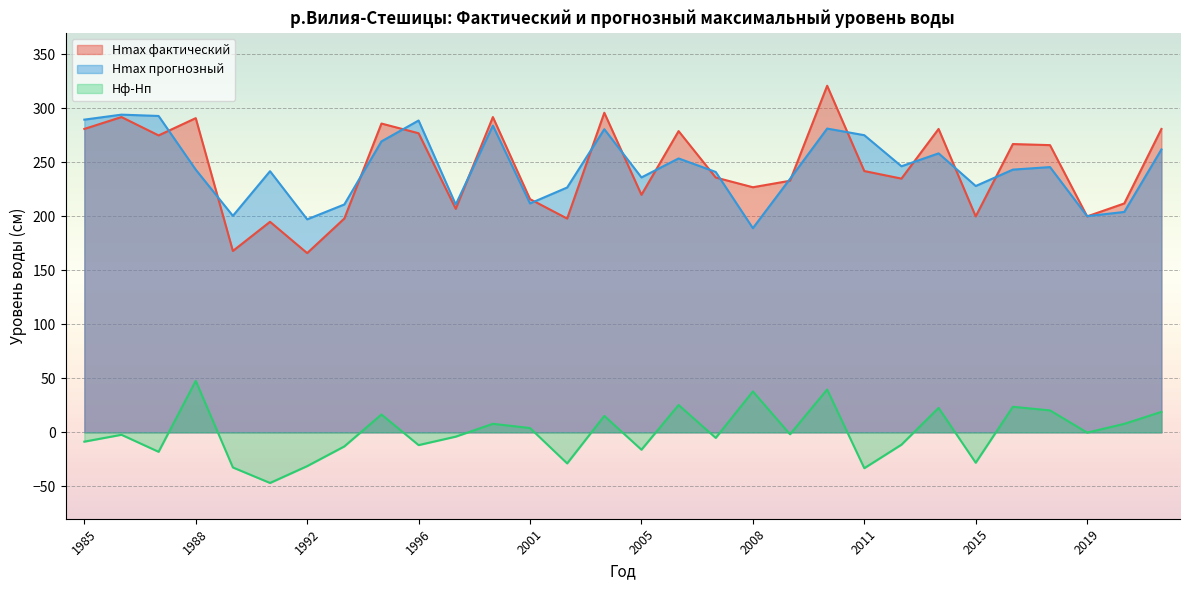

Reading left to right, extract all data points from this chart.

Hmax фактический: 1985=281.0	1986=292.0	1987=275.0	1988=291.0	1989=168.0	1991=195.0	1992=166.0	1993=198.0	1994=286.0	1996=277.0	1998=207.0	1999=292.0	2001=216.0	2003=198.0	2004=296.0	2005=220.0	2006=279.0	2007=236.0	2008=227.0	2009=233.0	2010=321.0	2011=242.0	2012=235.0	2013=281.0	2015=200.0	2017=267.0	2018=266.0	2019=200.0	2021=212.0	2023=281.0
Hmax прогнозный: 1985=289.6	1986=294.2	1987=293.0	1988=243.3	1989=200.5	1991=241.9	1992=197.3	1993=211.0	1994=269.5	1996=288.8	1998=211.0	1999=284.1	2001=212.0	2003=226.8	2004=280.8	2005=236.1	2006=253.7	2007=241.1	2008=189.1	2009=234.8	2010=281.3	2011=275.2	2012=246.4	2013=258.4	2015=228.1	2017=243.3	2018=245.7	2019=200.2	2021=204.1	2023=262.0
Hф-Hп: 1985=-8.6	1986=-2.2	1987=-18.0	1988=47.7	1989=-32.5	1991=-46.9	1992=-31.3	1993=-13.0	1994=16.5	1996=-11.8	1998=-4.0	1999=7.9	2001=4.0	2003=-28.8	2004=15.2	2005=-16.1	2006=25.3	2007=-5.1	2008=37.9	2009=-1.8	2010=39.7	2011=-33.2	2012=-11.4	2013=22.6	2015=-28.1	2017=23.7	2018=20.3	2019=-0.2	2021=7.9	2023=19.0